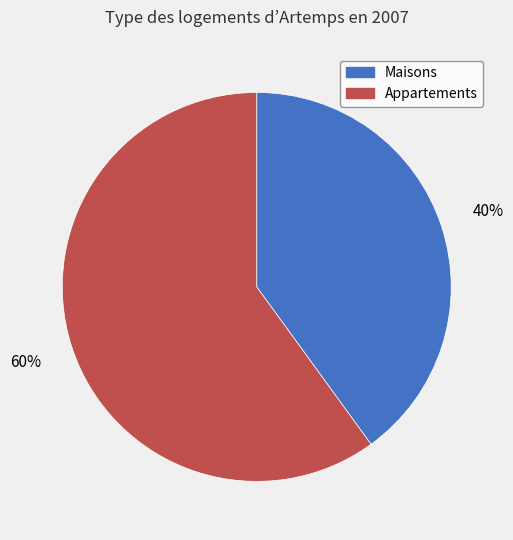

To the nearest percent, what is the average slice percentage?

50%